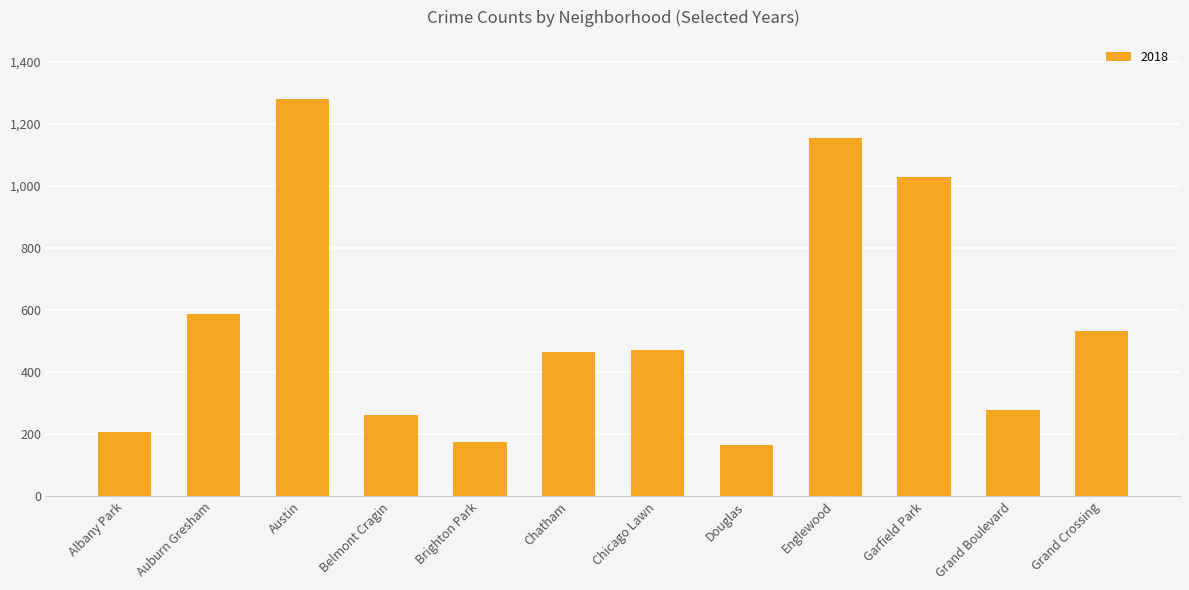

What is the change in value from Albany Park to Douglas?

-40